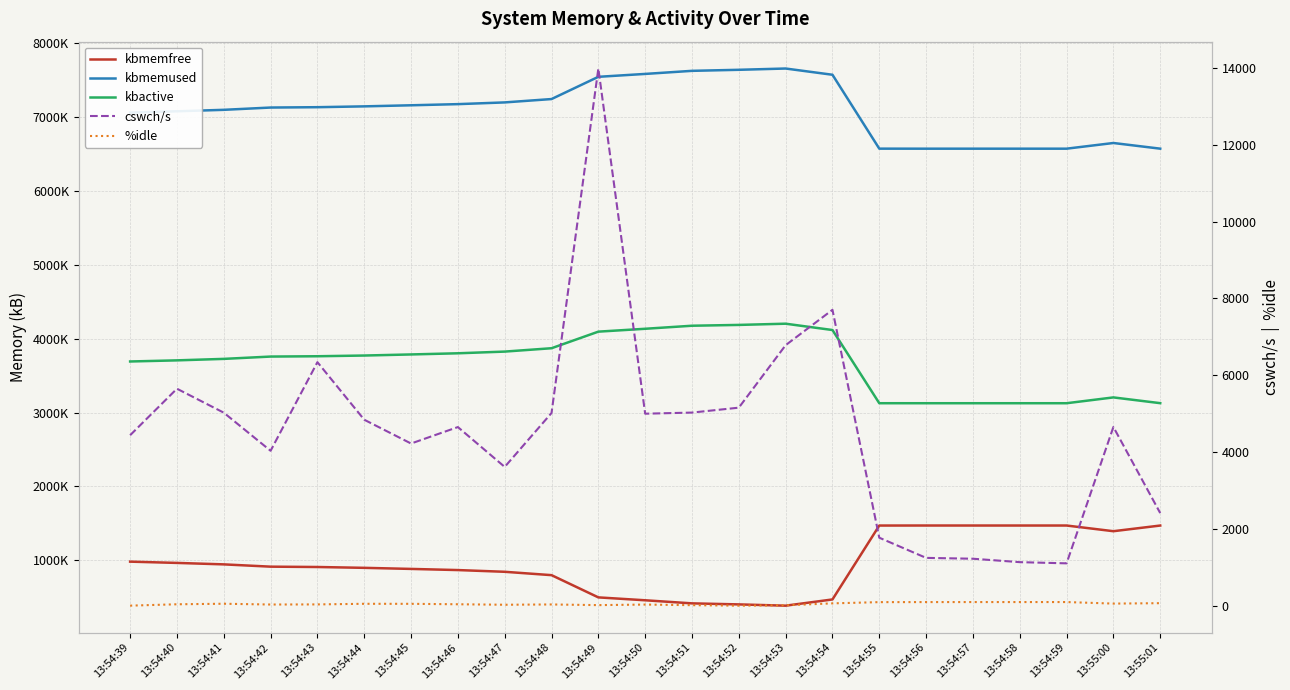

What is the label of the 5th point from the right?

13:54:57